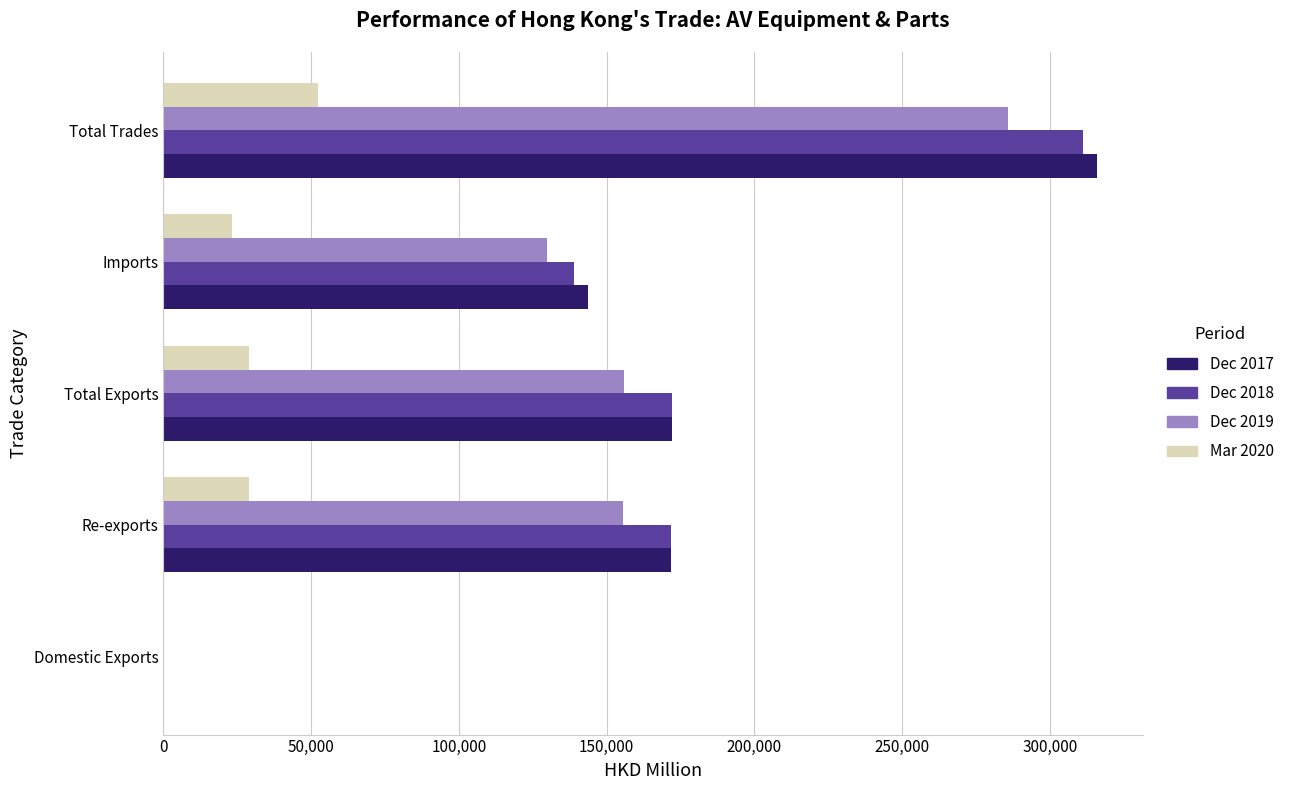

At which category is the sum across all series the highest?

Total Trades